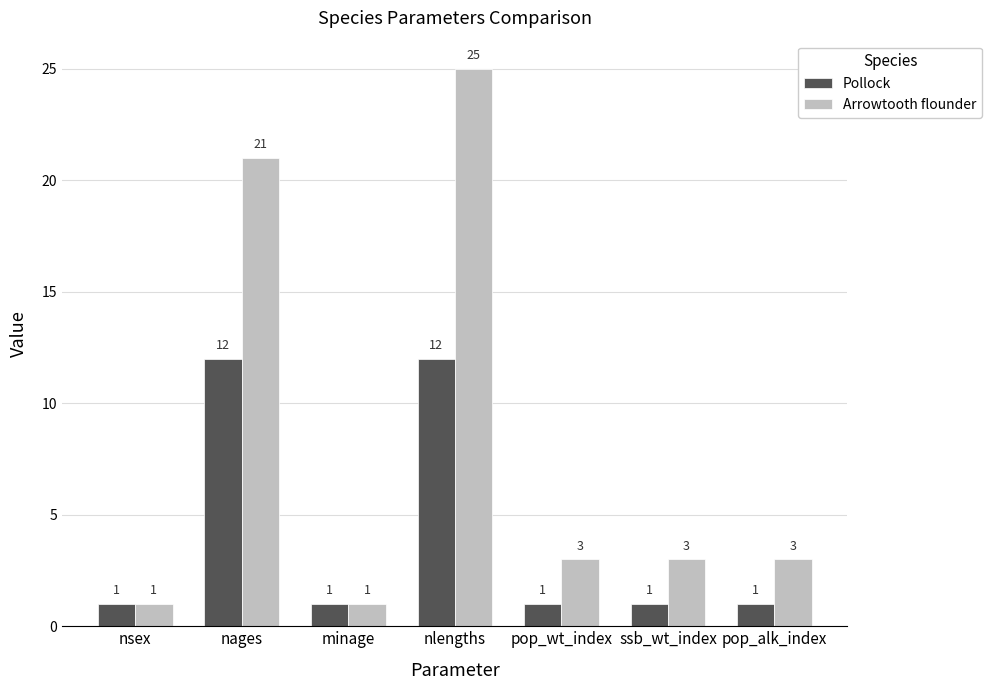

What is the average value of the Arrowtooth flounder series?

8